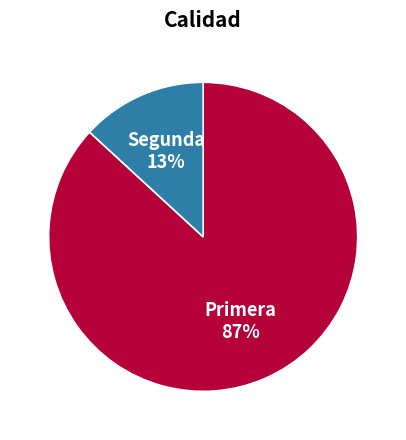

Which has a higher value, Segunda or Primera?

Primera